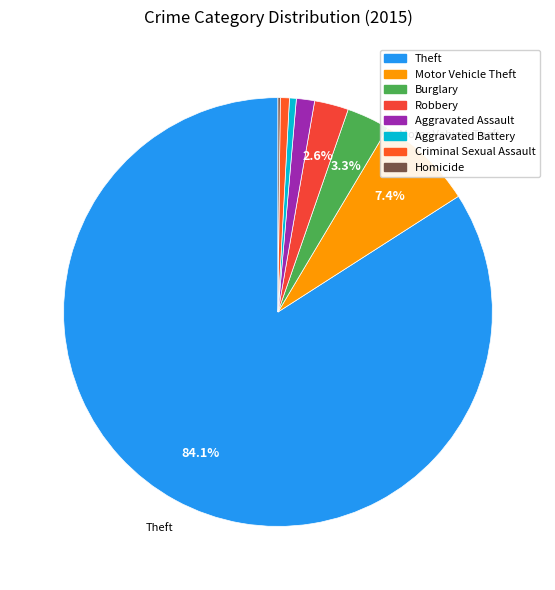

To the nearest percent, what percentage of the pie is Aggravated Assault?

1%